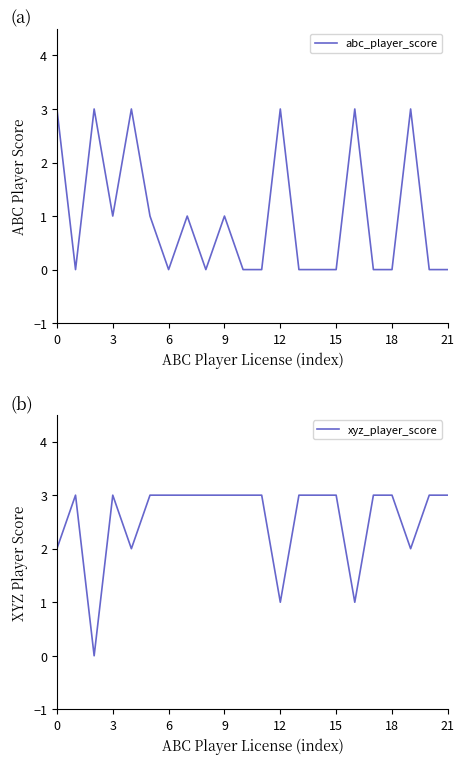

Reading left to right, extract all data points from this chart.

abc_player_score: 3	0	3	1	3	1	0	1	0	1	0	0	3	0	0	0	3	0	0	3	0	0
xyz_player_score: 2	3	0	3	2	3	3	3	3	3	3	3	1	3	3	3	1	3	3	2	3	3